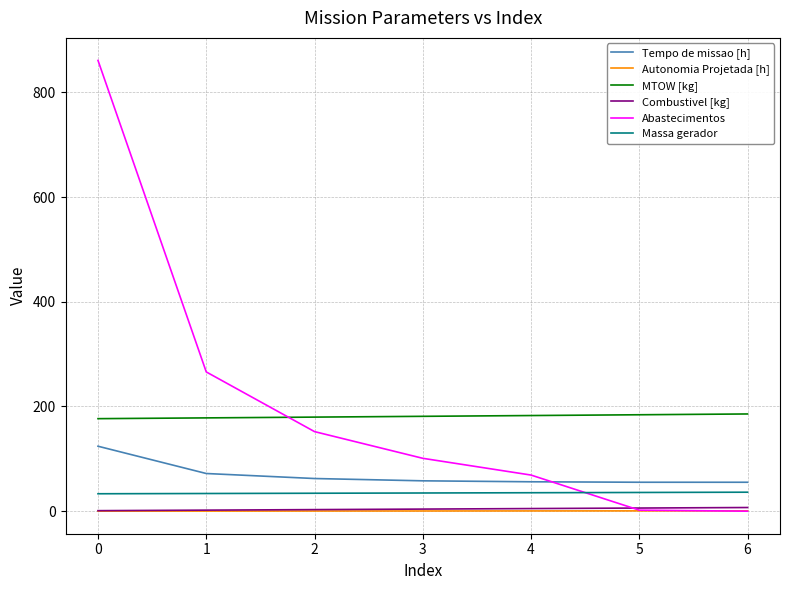

Read the Tempo de missao [h] value at 4.

56.2